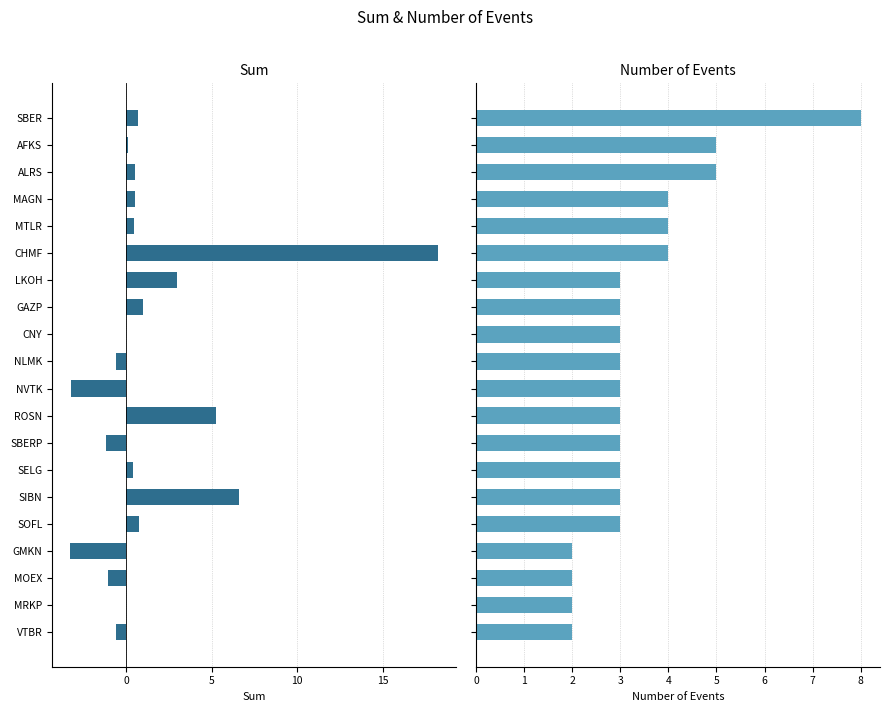

Where is sum nearest to the value 7?

SIBN